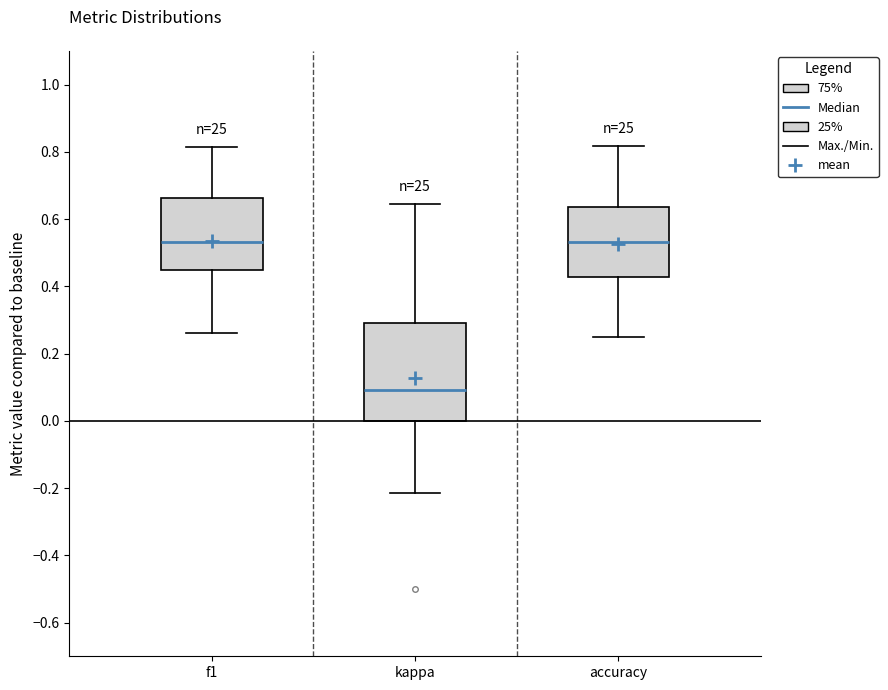

Reading left to right, transcribe this box plot: for each box, give where its median line is, the range the box spans, and where its two whiskers end, as read against the y-axis. The values are not printed on the chart, so give them approximately, as read against the axis.

f1: median 0.54, box 0.44 to 0.66, whiskers 0.26 to 0.82
kappa: median 0.10, box 0.00 to 0.30, whiskers -0.22 to 0.64
accuracy: median 0.54, box 0.42 to 0.64, whiskers 0.26 to 0.82